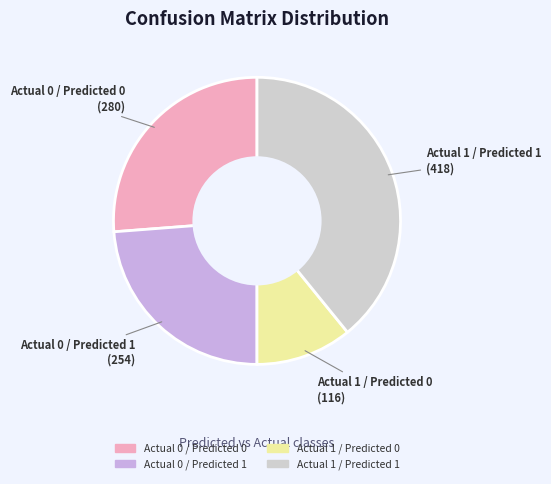

What is the ratio of the value at Actual 1 / Predicted 1 to the value at Actual 1 / Predicted 0?

3.6